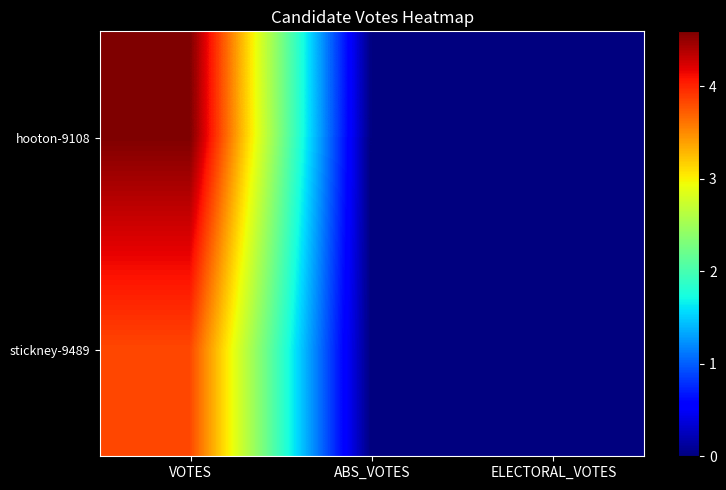

Count the number of categories in the chart.

3